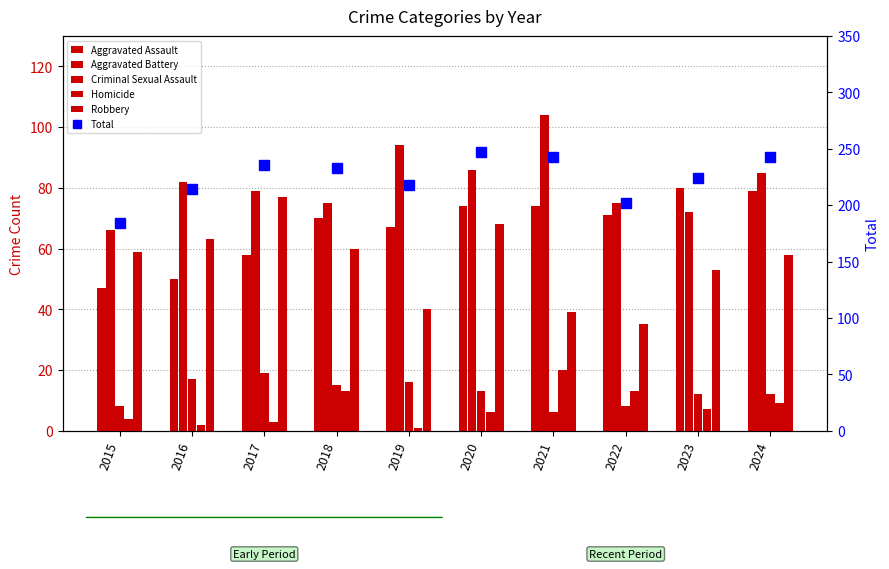

Reading right to left, list all the values displayed in this chart.

Aggravated Assault: 79	80	71	74	74	67	70	58	50	47
Aggravated Battery: 85	72	75	104	86	94	75	79	82	66
Criminal Sexual Assault: 12	12	8	6	13	16	15	19	17	8
Homicide: 9	7	13	20	6	1	13	3	2	4
Robbery: 58	53	35	39	68	40	60	77	63	59
Total: 243	224	202	243	247	218	233	236	214	184